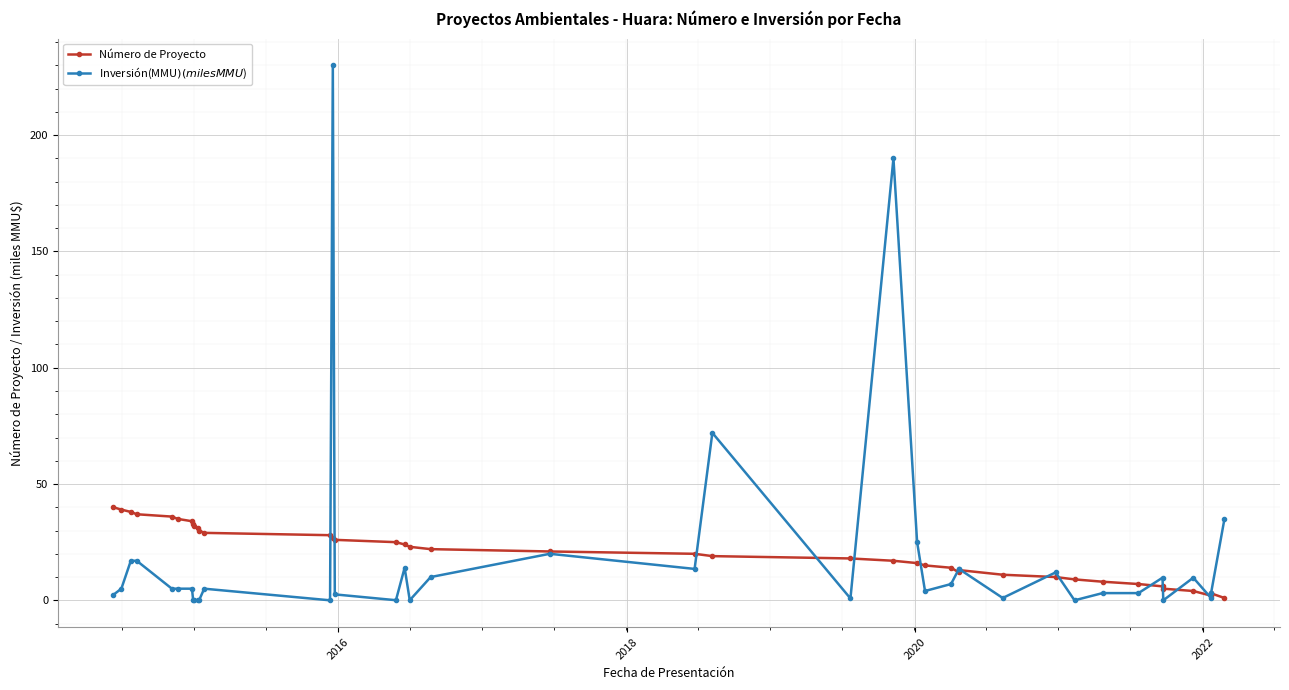

What is the difference between the maximum and minimum values in the Número de Proyecto series?

39.0